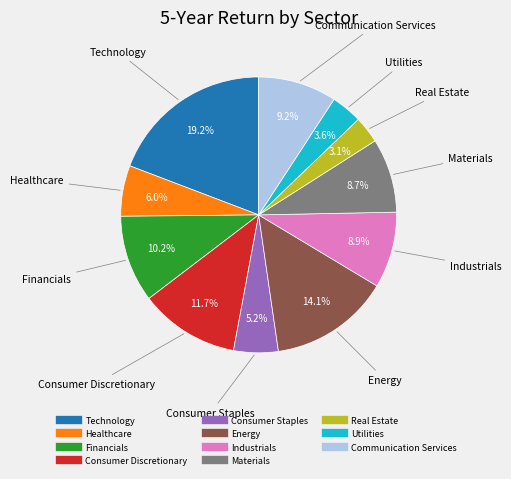

Is Industrials the majority of the pie?

No